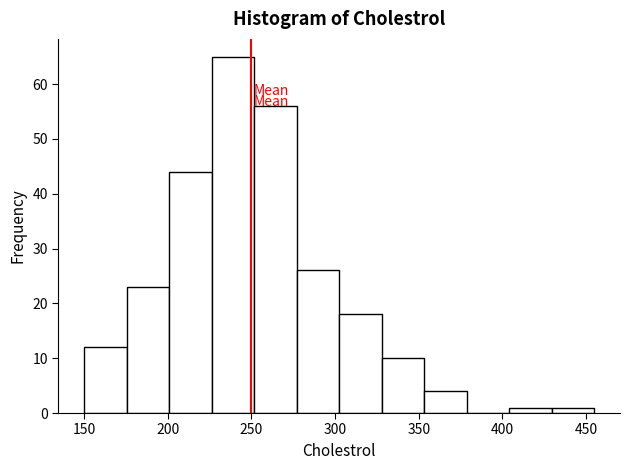

Reading left to right, list every bar in this chart as the range it spans on the x-axis followed by its height. Neither the bar edges nor the heights are printed on the chart, so give them approximately, as read against the axes.

150 to 175: 12
175 to 200: 23
200 to 225: 44
225 to 250: 65
250 to 275: 56
275 to 305: 26
305 to 330: 18
330 to 355: 10
355 to 380: 4
380 to 405: 0
405 to 430: 1
430 to 455: 1